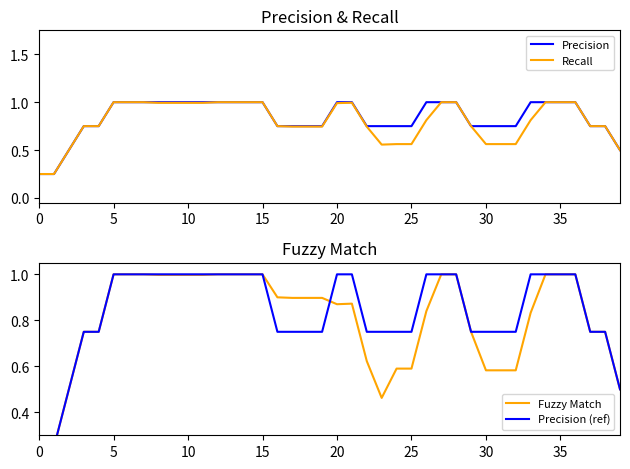

What is the label of the 27th point from the right?

13